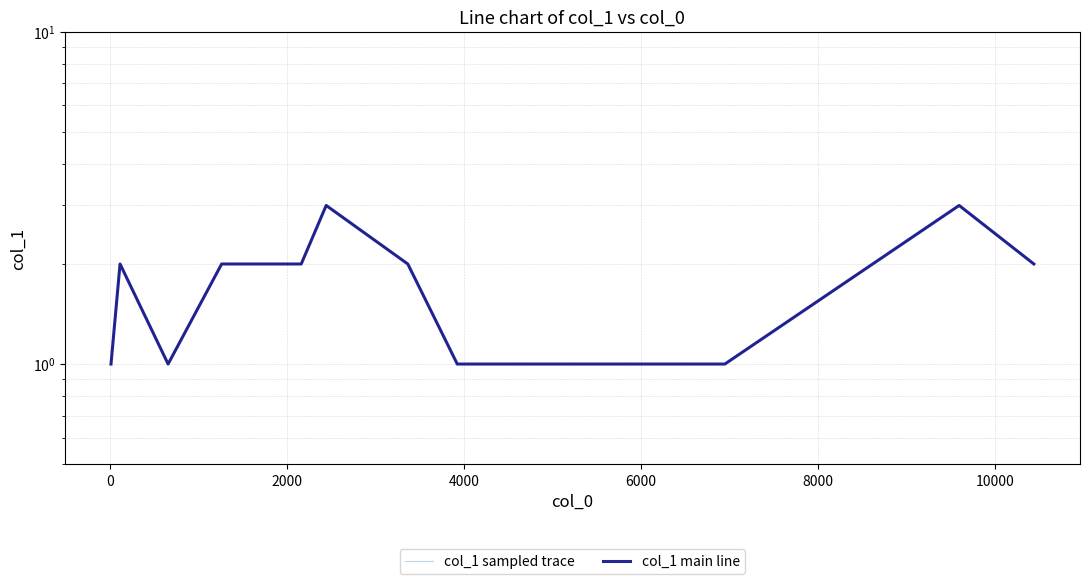

True or false: col_1 sampled trace and col_1 main line intersect in this chart.

False